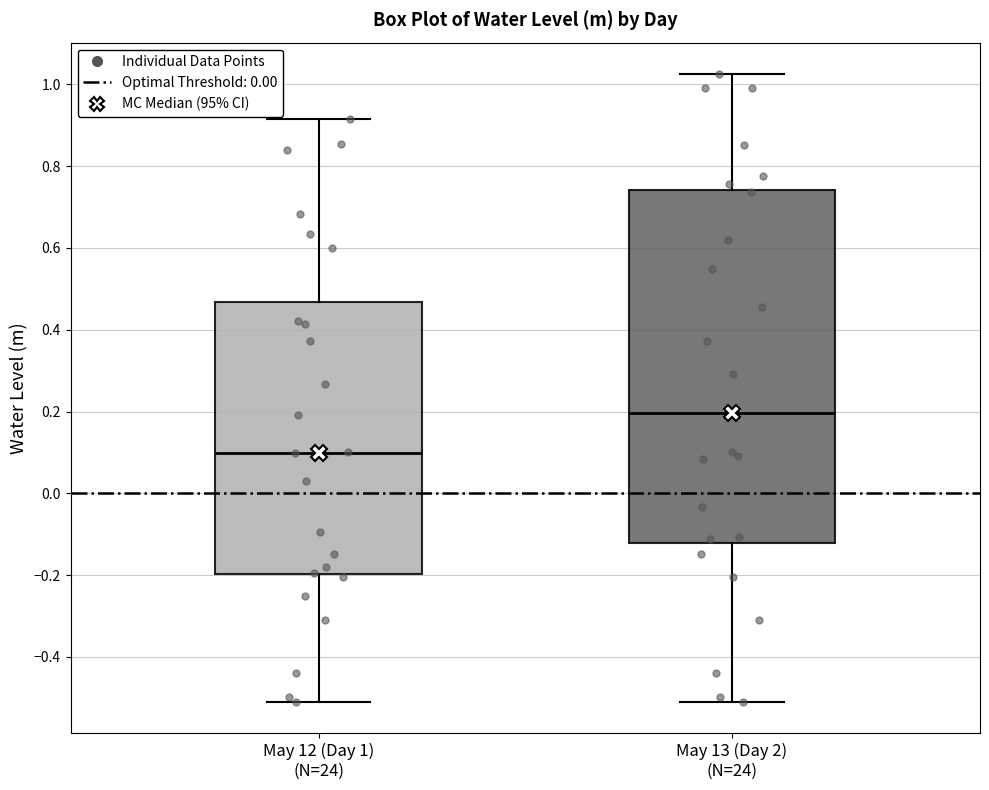

Reading left to right, transcribe this box plot: for each box, give where its median line is, the range the box spans, and where its two whiskers end, as read against the y-axis. The values are not printed on the chart, so give them approximately, as read against the axis.

May 12 (Day 1) (N=24): median 0.10, box -0.20 to 0.46, whiskers -0.52 to 0.92
May 13 (Day 2) (N=24): median 0.20, box -0.12 to 0.74, whiskers -0.52 to 1.02